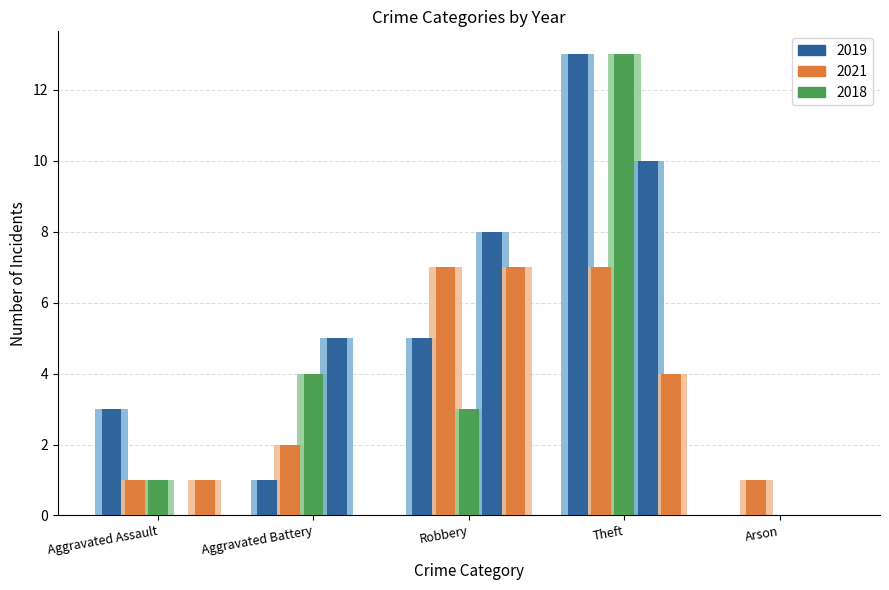

How many groups of bars are there?

5